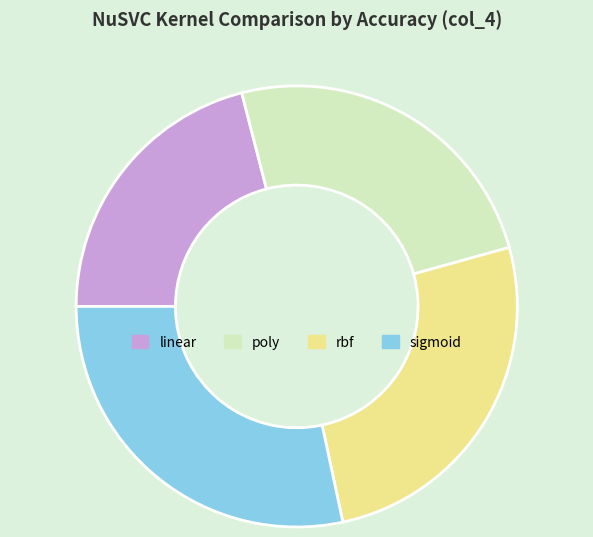

Rank the categories by value from lowest to highest.

linear, poly, rbf, sigmoid